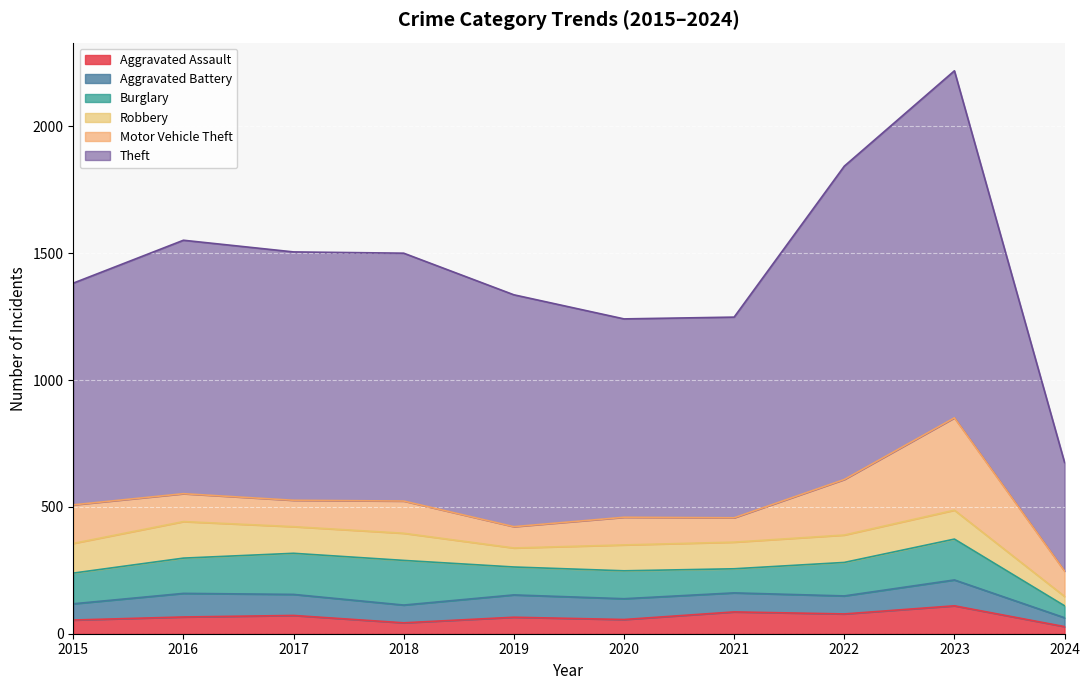

Which label corresponds to the smallest value in the chart?

2024